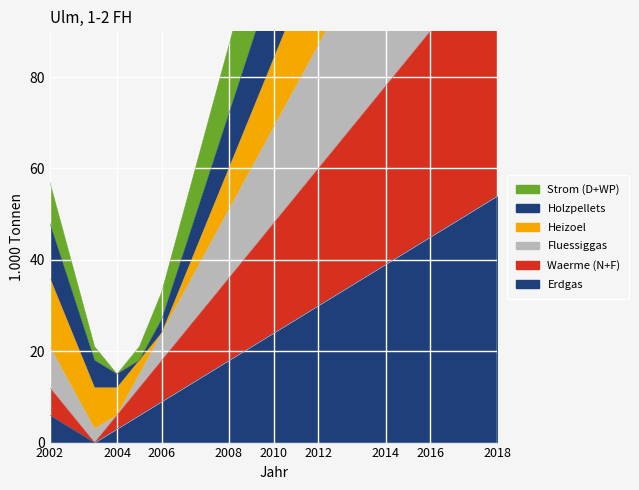

Count the number of categories in the chart.

17